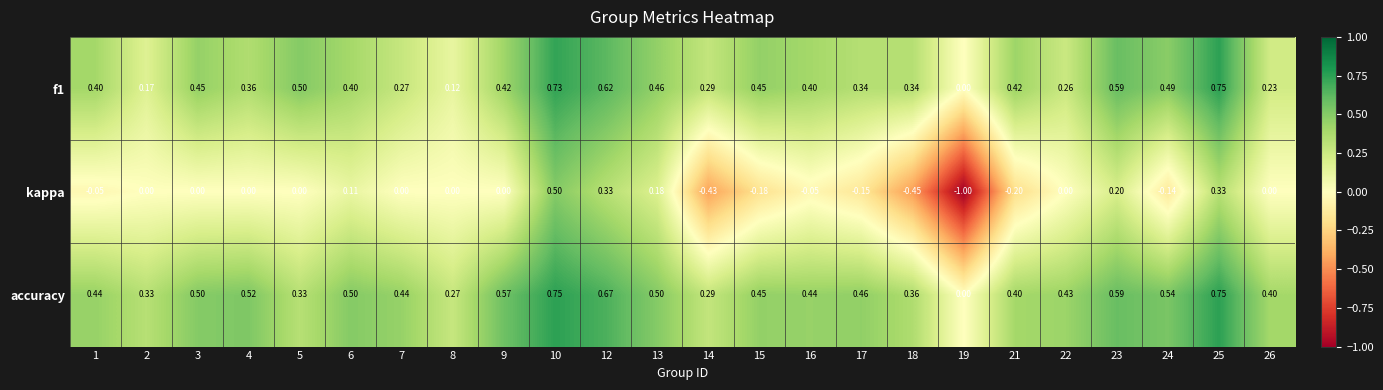

Is the value of kappa at 18 greater than the value of accuracy at 12?

No